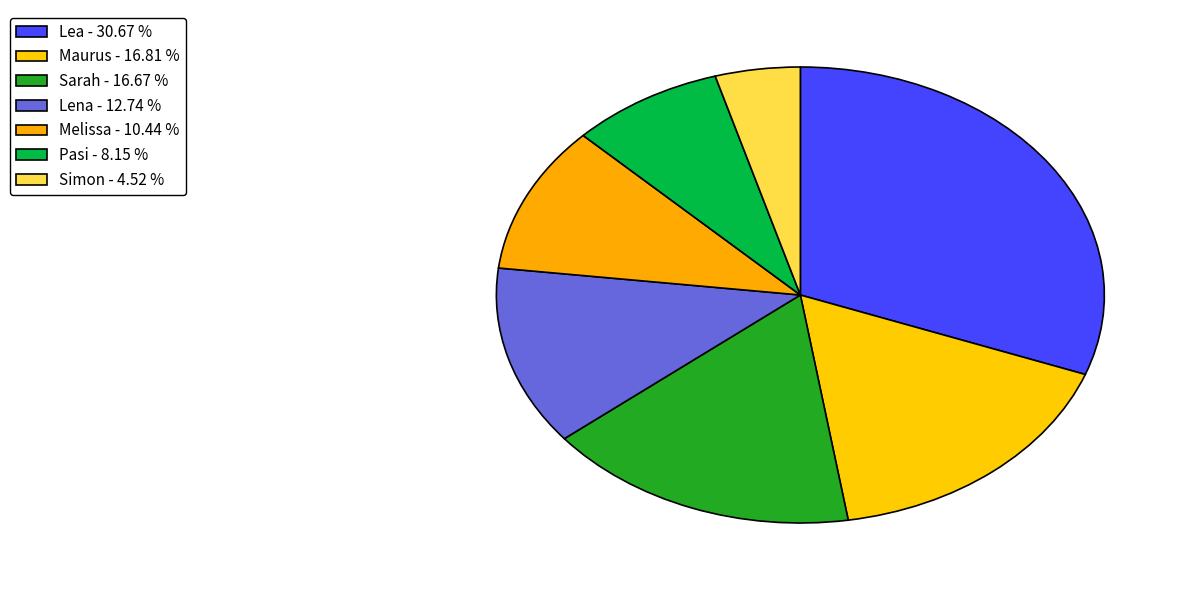

The Maurus slice represents 28% of the pie. True or false?

False